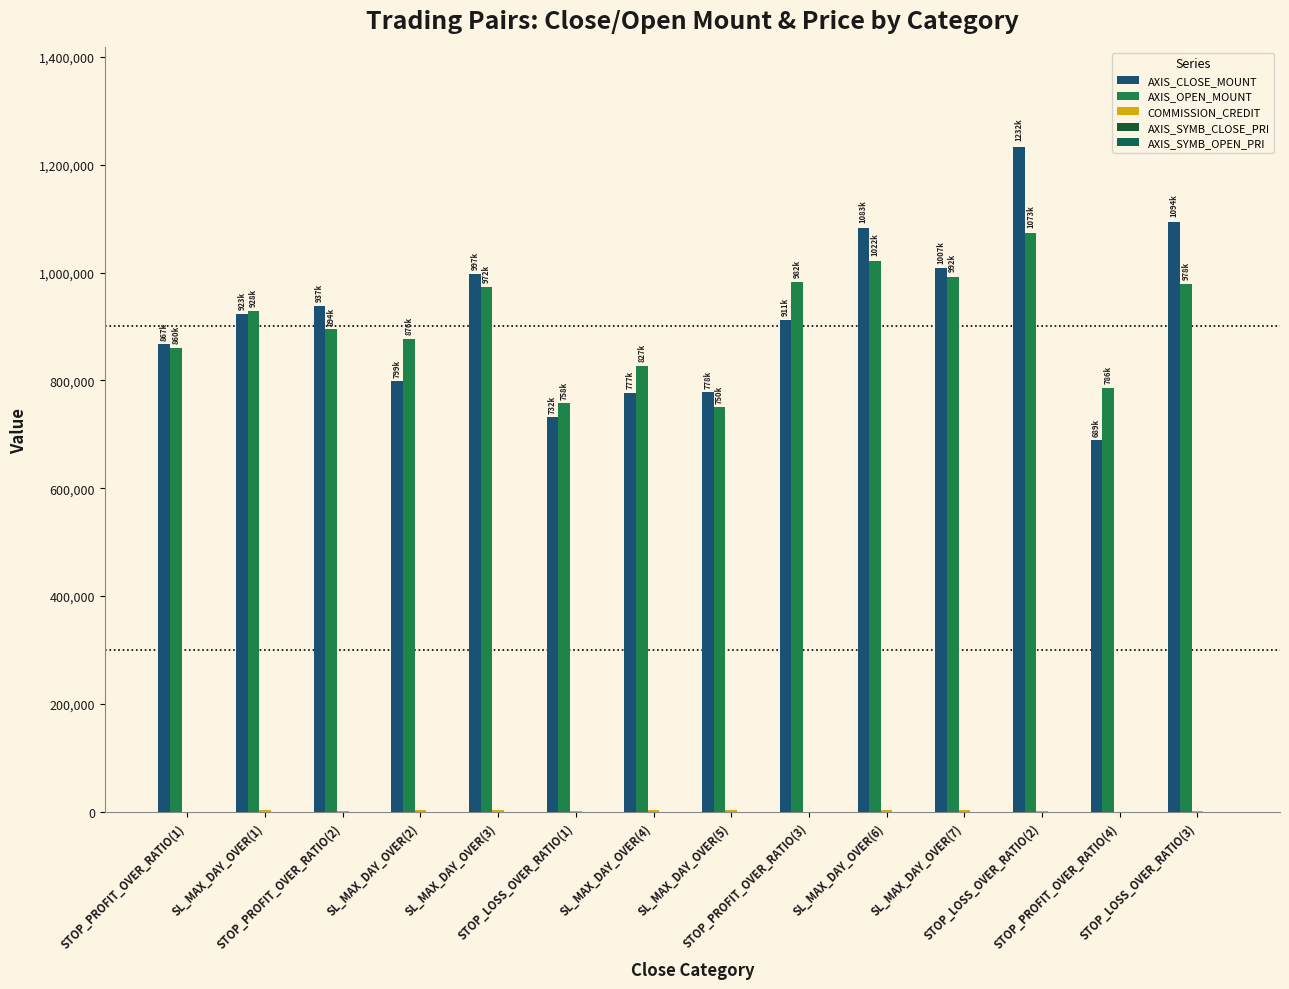

How many groups of bars are there?

14